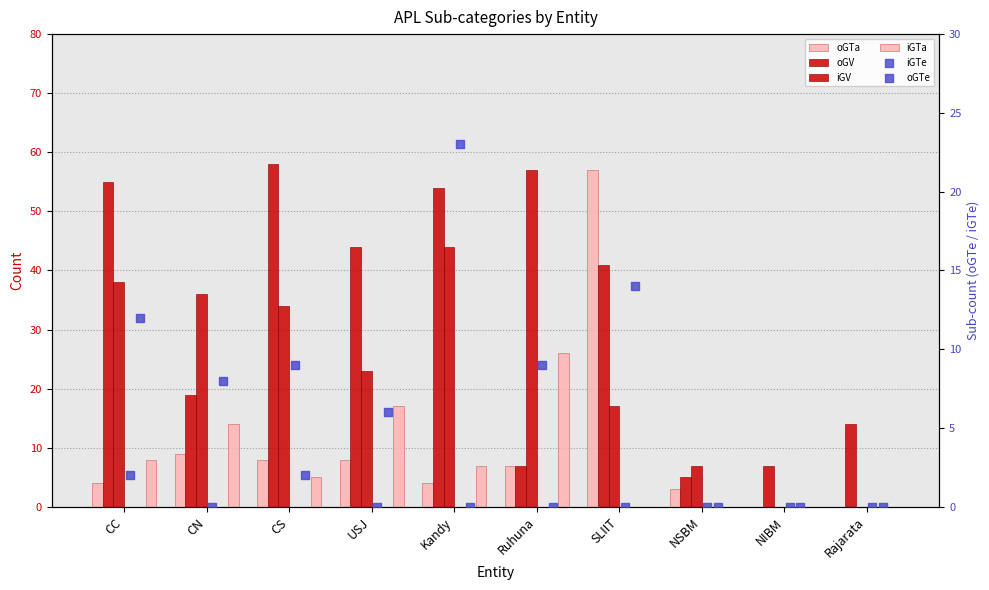

At how many categories does at least one series exceed 47?

5